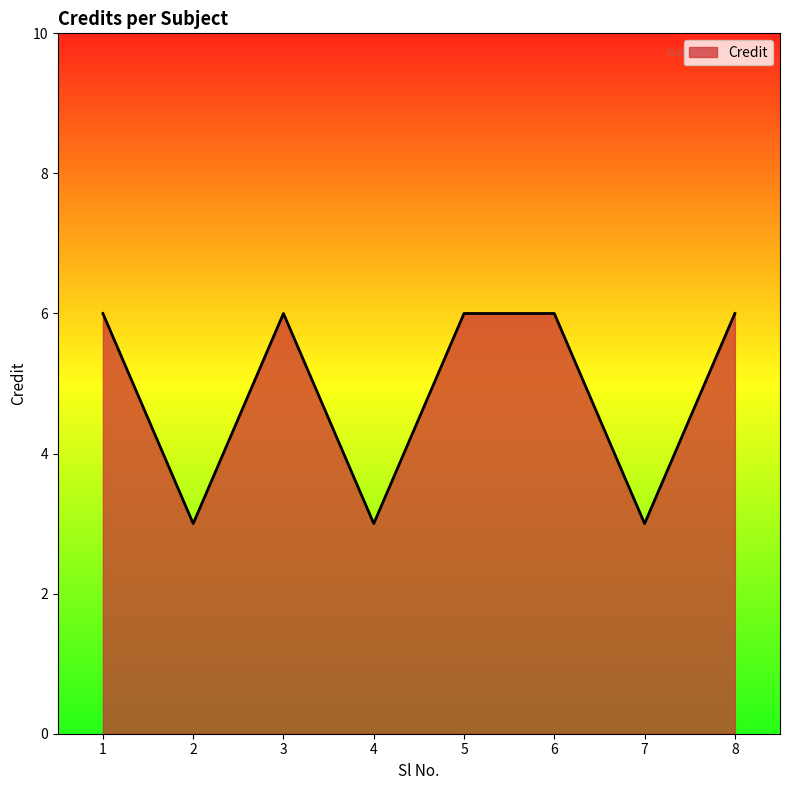

At which category does the data reach its first local peak?

3